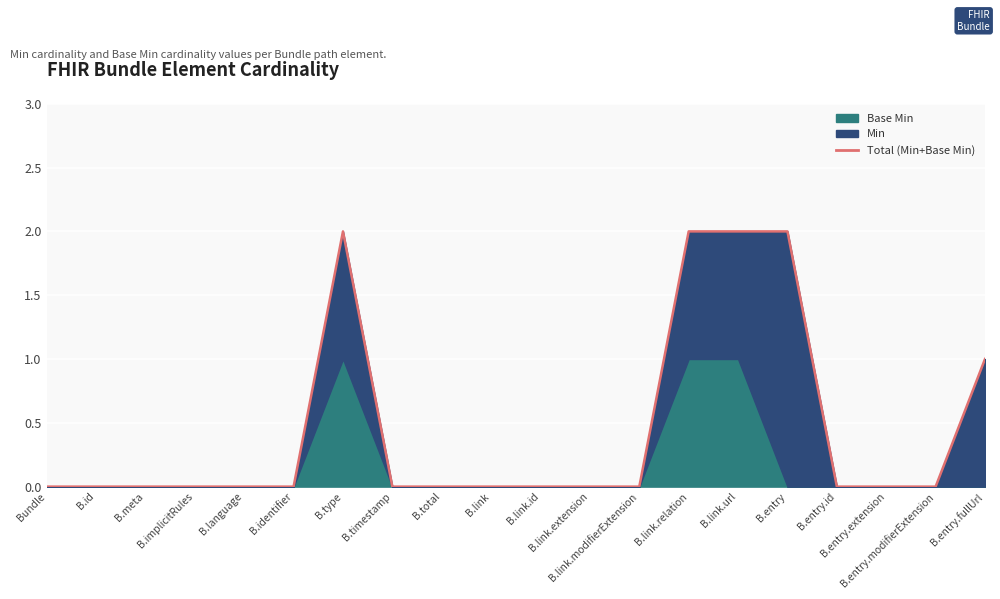

How many lines are shown in the chart?

1